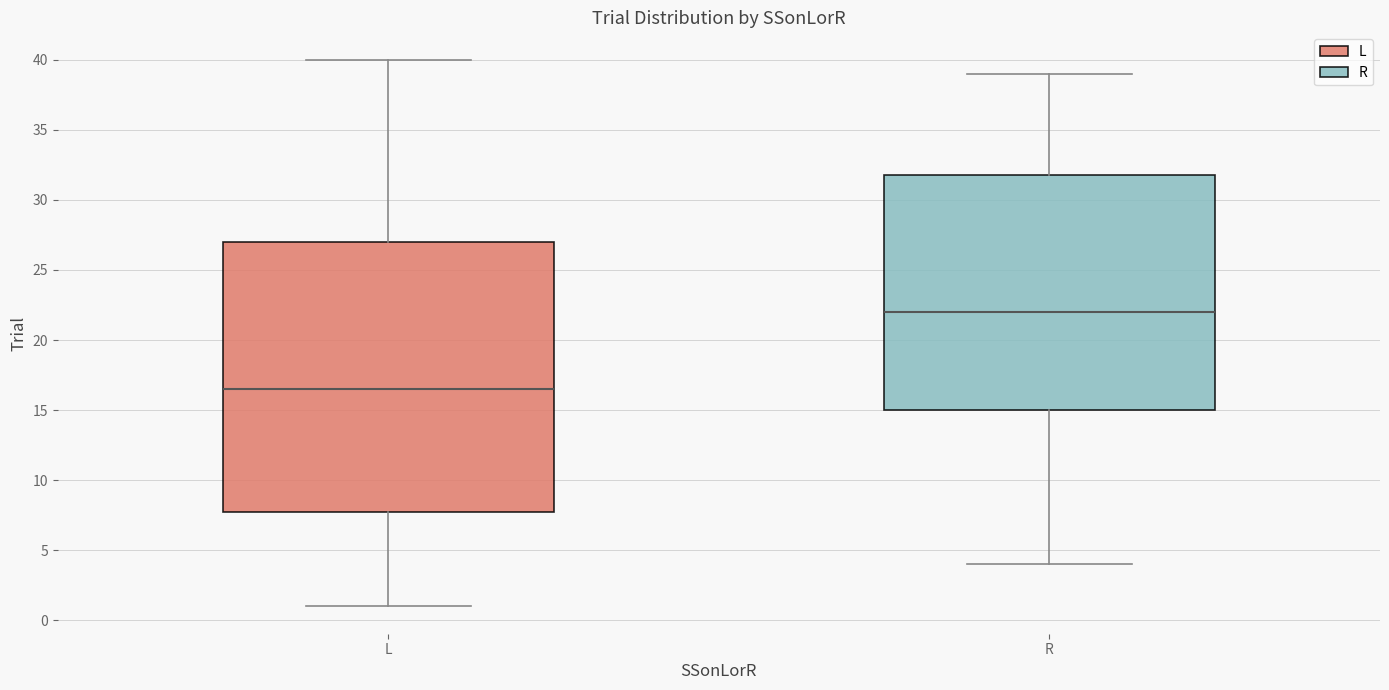

Reading left to right, read every box against the y-axis: the position of its median line, the range the box covers, and the ends of its whiskers. The values are not printed on the chart, so give them approximately, as read against the axis.

L: median 16.5, box 8.0 to 27.0, whiskers 1.0 to 40.0
R: median 22.0, box 15.0 to 32.0, whiskers 4.0 to 39.0